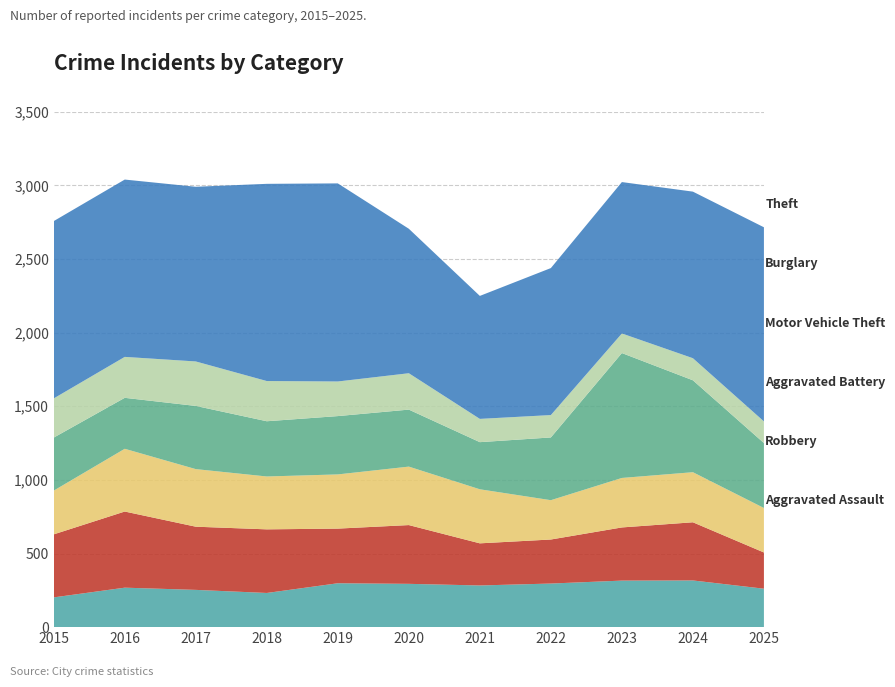

Reading left to right, what are all the values shown in this chart?

Aggravated Assault: 202	268	253	232	298	294	283	296	316	317	261
Robbery: 428	517	429	432	371	399	286	299	361	395	246
Aggravated Battery: 297	426	391	359	368	397	367	267	336	340	302
Motor Vehicle Theft: 360	346	429	375	396	387	320	426	848	624	441
Burglary: 266	278	302	273	235	247	158	152	133	150	147
Theft: 1204	1204	1186	1339	1345	981	835	998	1028	1131	1318